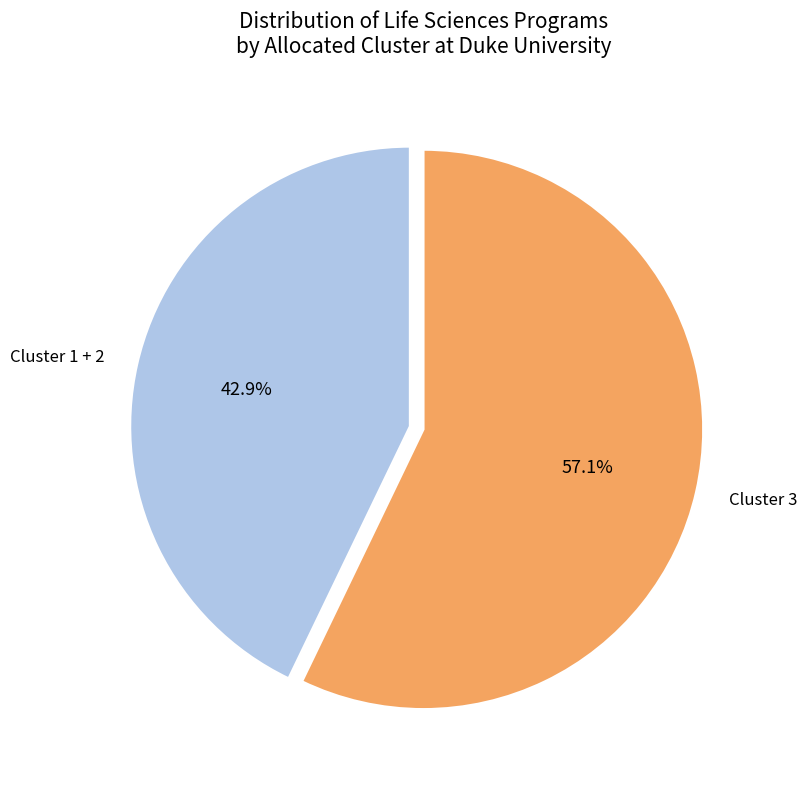

Do Cluster 3 and Cluster 1 together represent more than half of the pie?

Yes